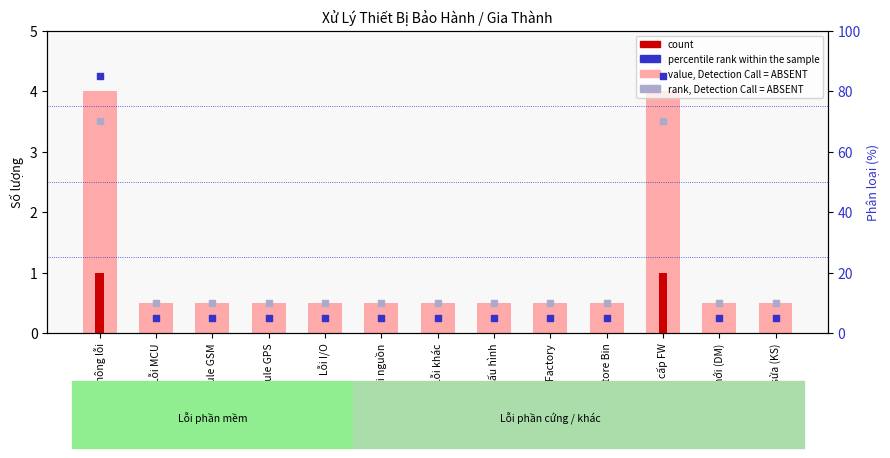

What are all the series names shown in the legend?

rank, Detection Call = ABSENT, count, percentile rank within the sample, value, Detection Call = ABSENT